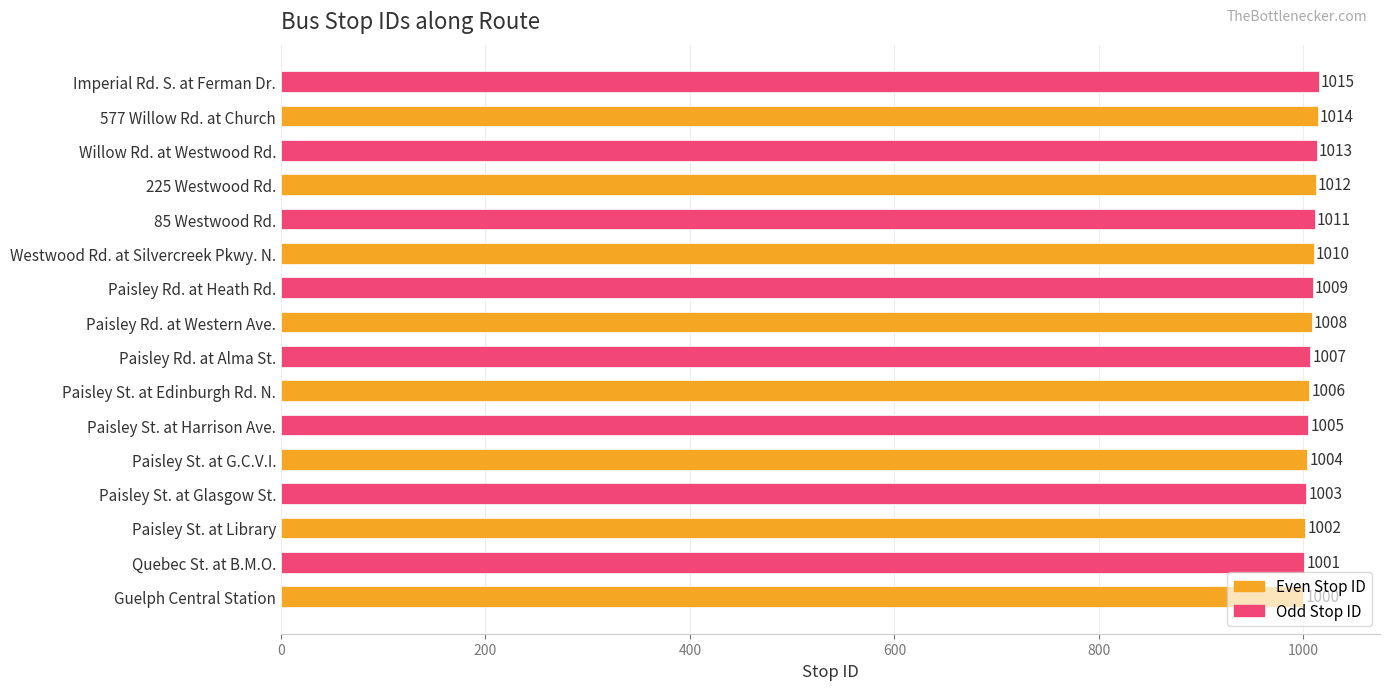

At which category does the chart reach its peak across all series?

Imperial Rd. S. at Ferman Dr.